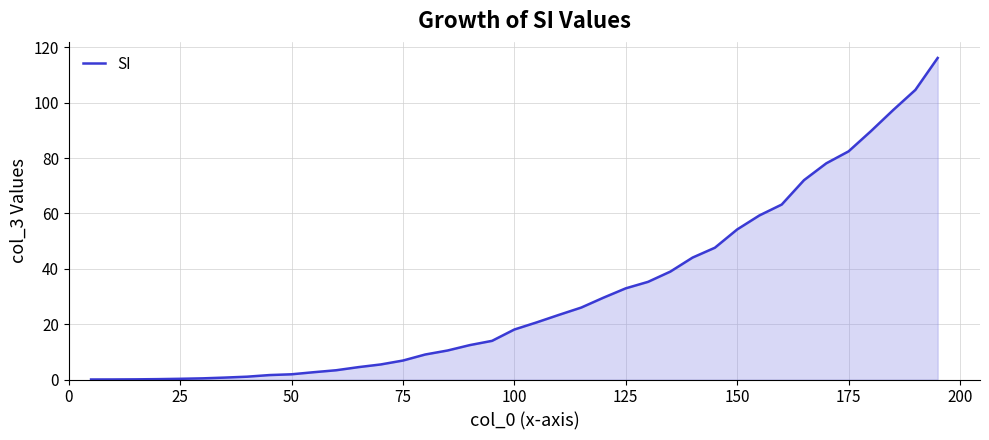

What is the maximum value shown in the chart?

116.2